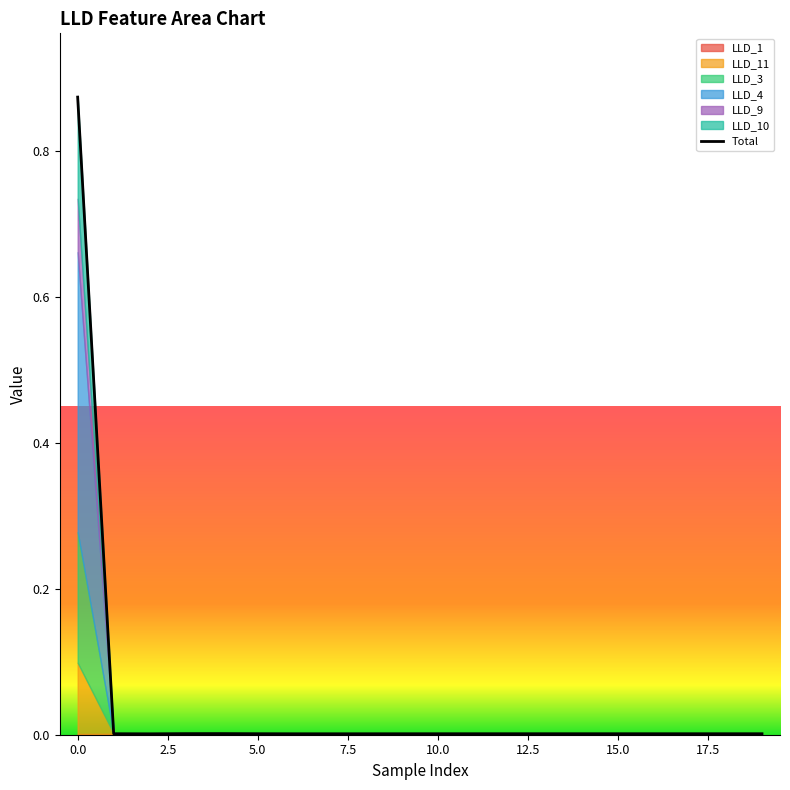

What is the greatest value displayed?

0.9